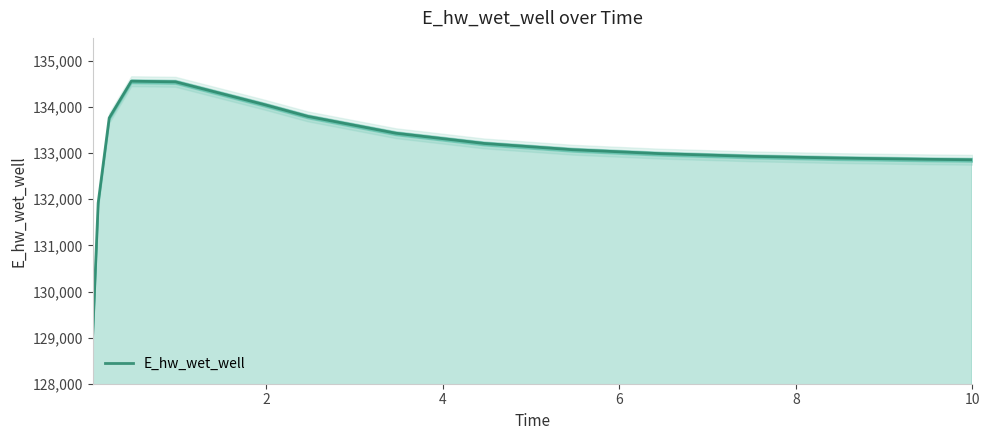

What is the maximum value for E_hw_wet_well?

134560.3